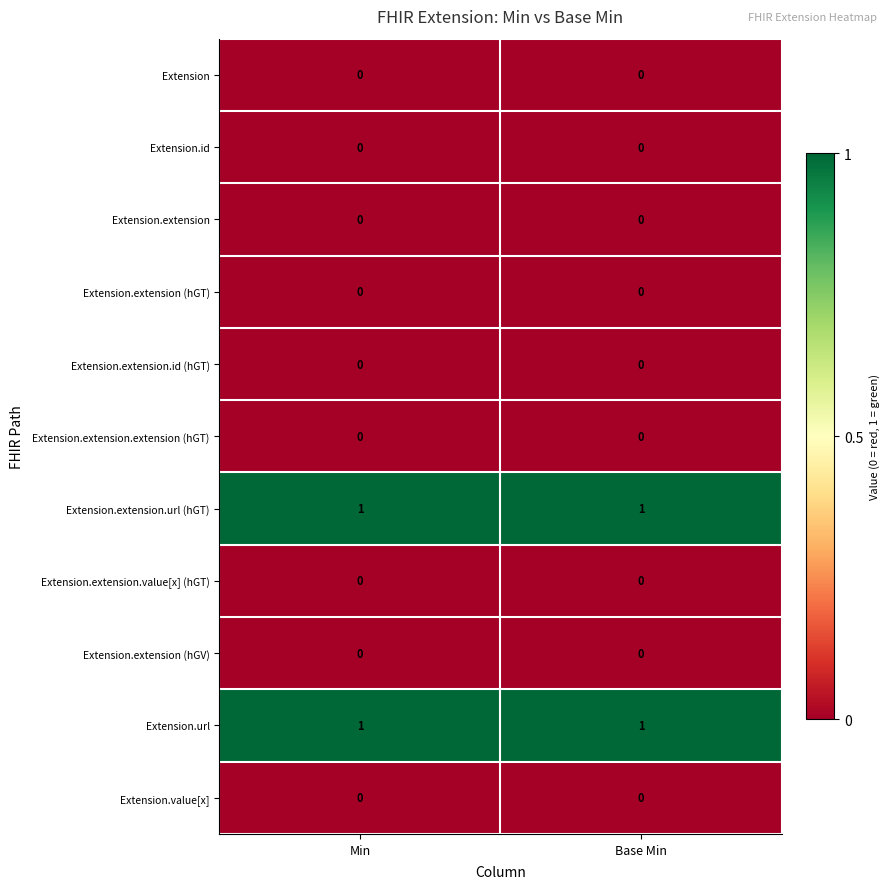

Is it true that Extension.extension (hGV) equals 0 at Min?

True